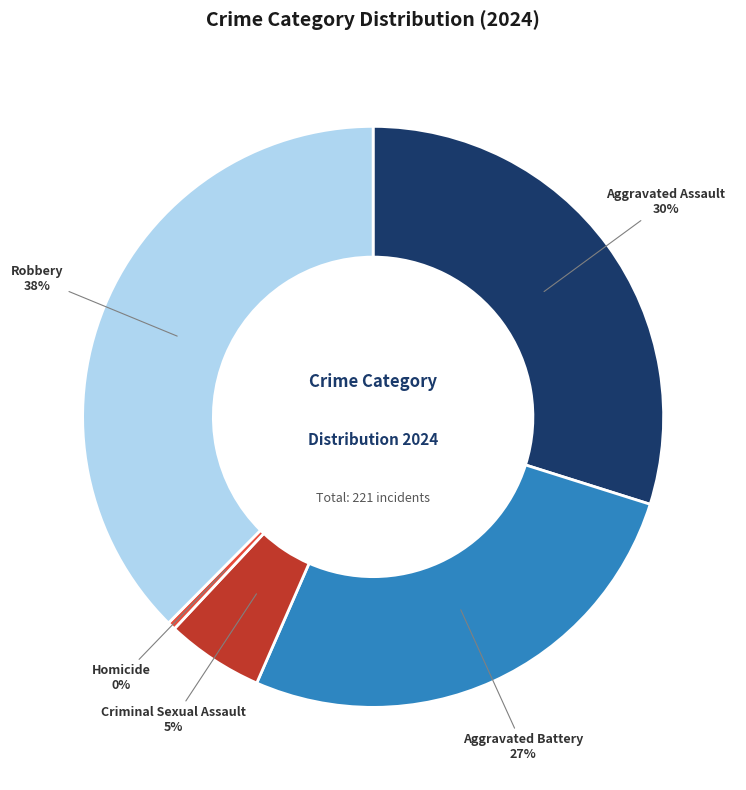

Is there any slice that represents more than half of the pie?

No